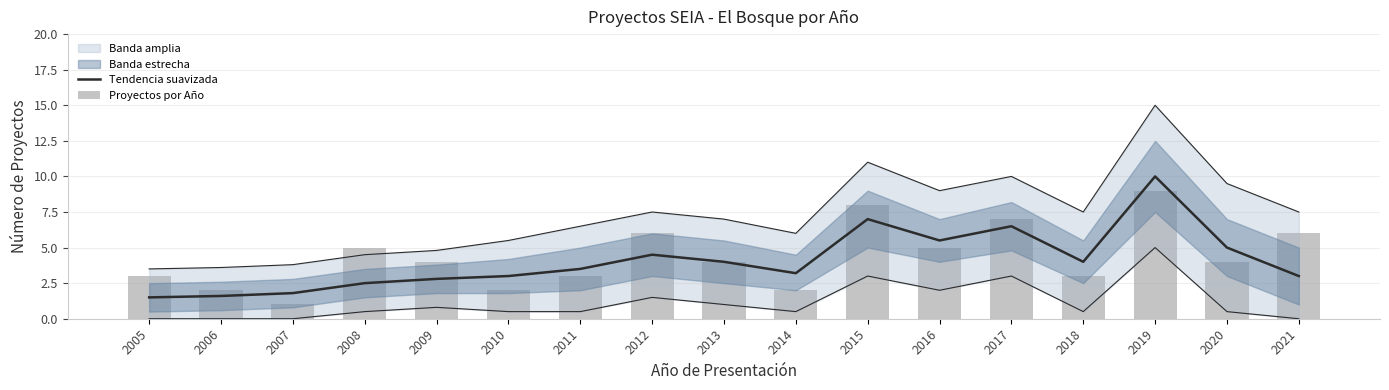

Which has a higher value, 2018 or 2019?

2019